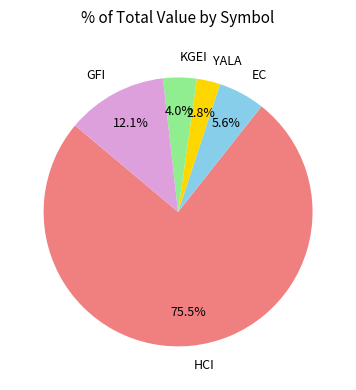

Is there a majority slice in this chart?

Yes